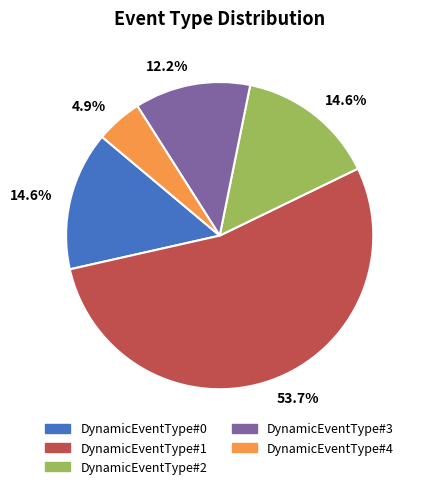

How many slices are in this pie chart?

5